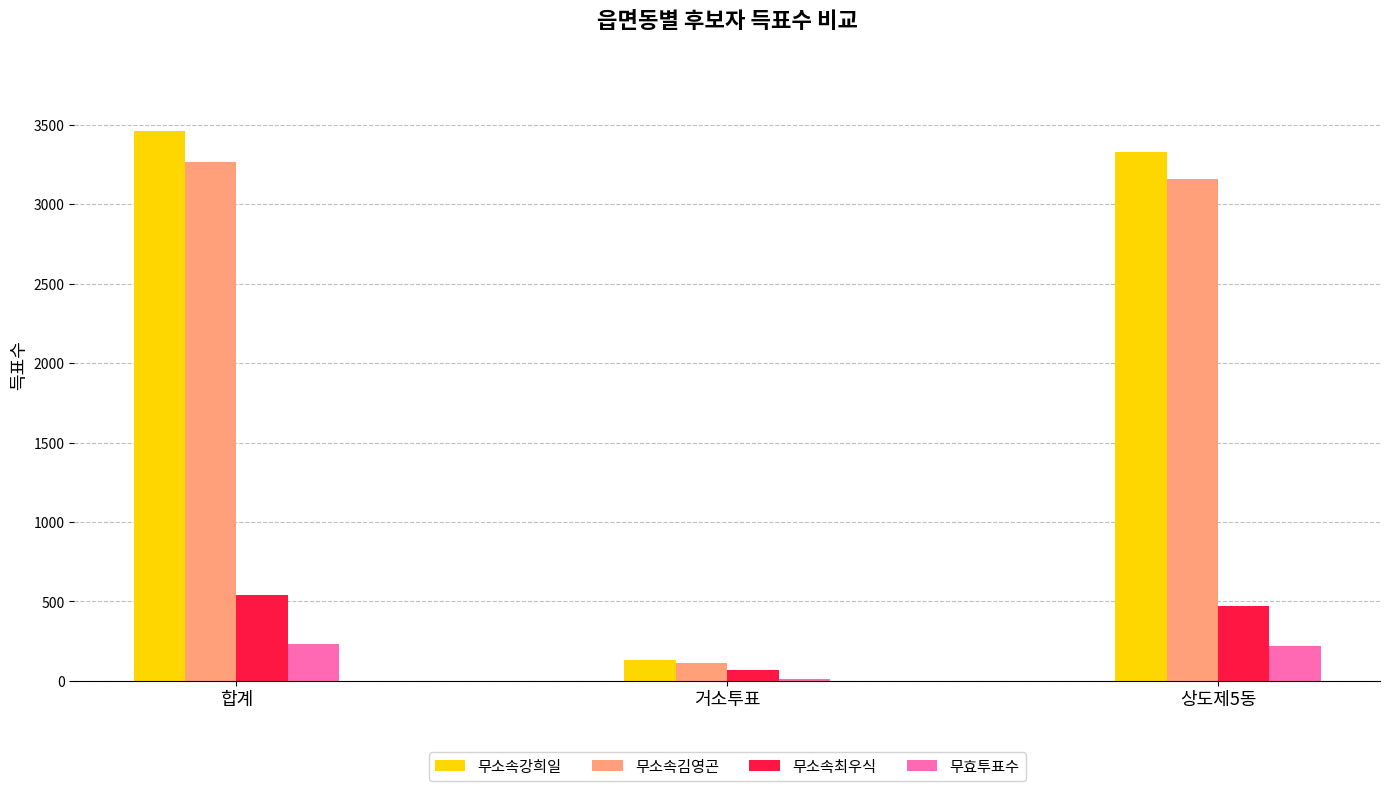

List the labels in order of 무소속김영곤 value, largest first.

합계, 상도제5동, 거소투표